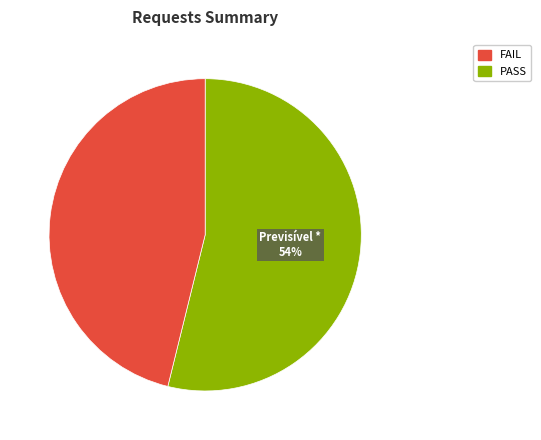

To the nearest percent, what is the average slice percentage?

50%